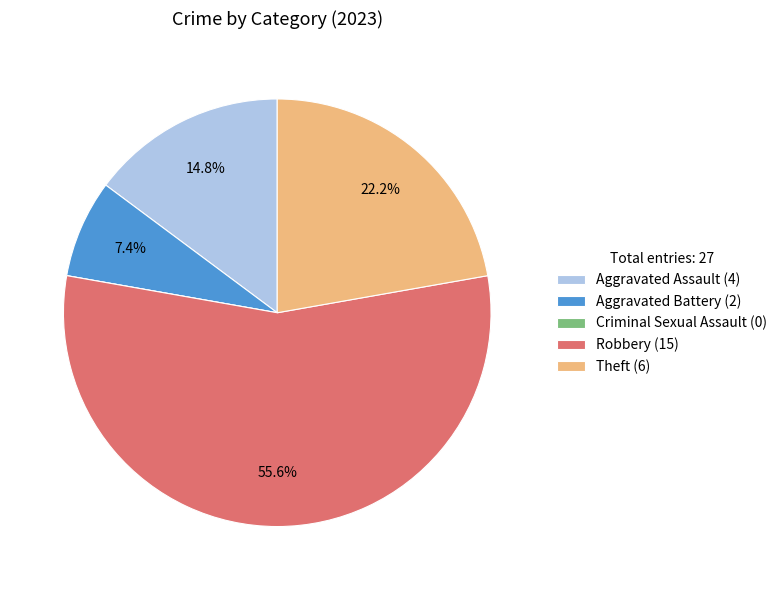

Is there any slice that represents more than half of the pie?

Yes